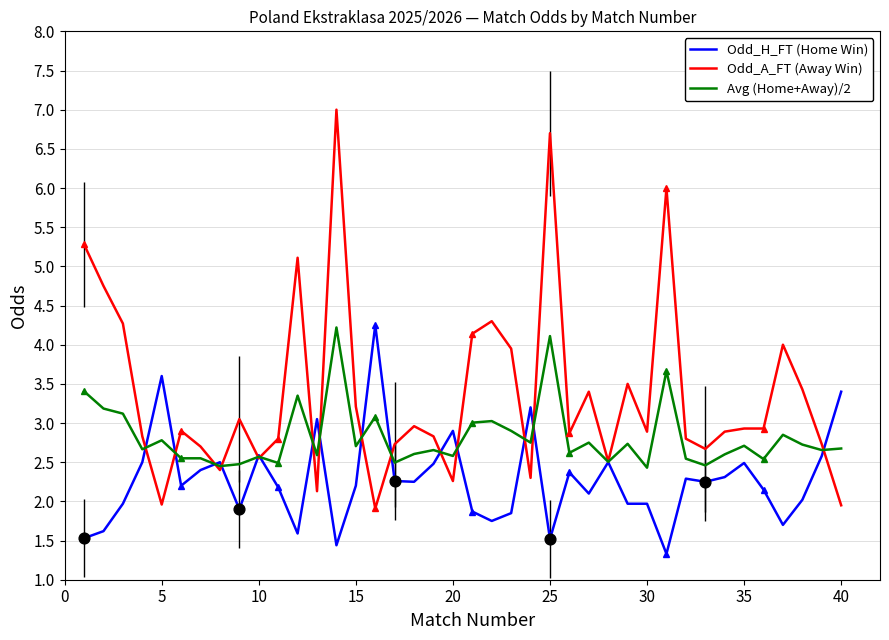

What is the minimum value for Odd_A_FT (Away Win)?

1.9